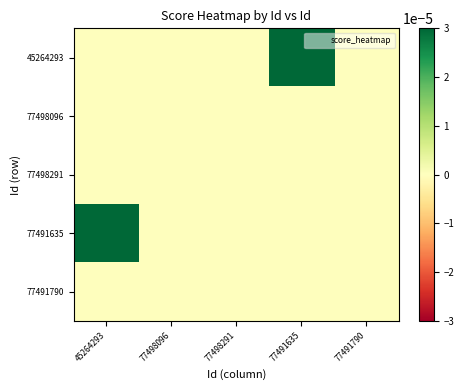

How many series are shown in this chart?

5